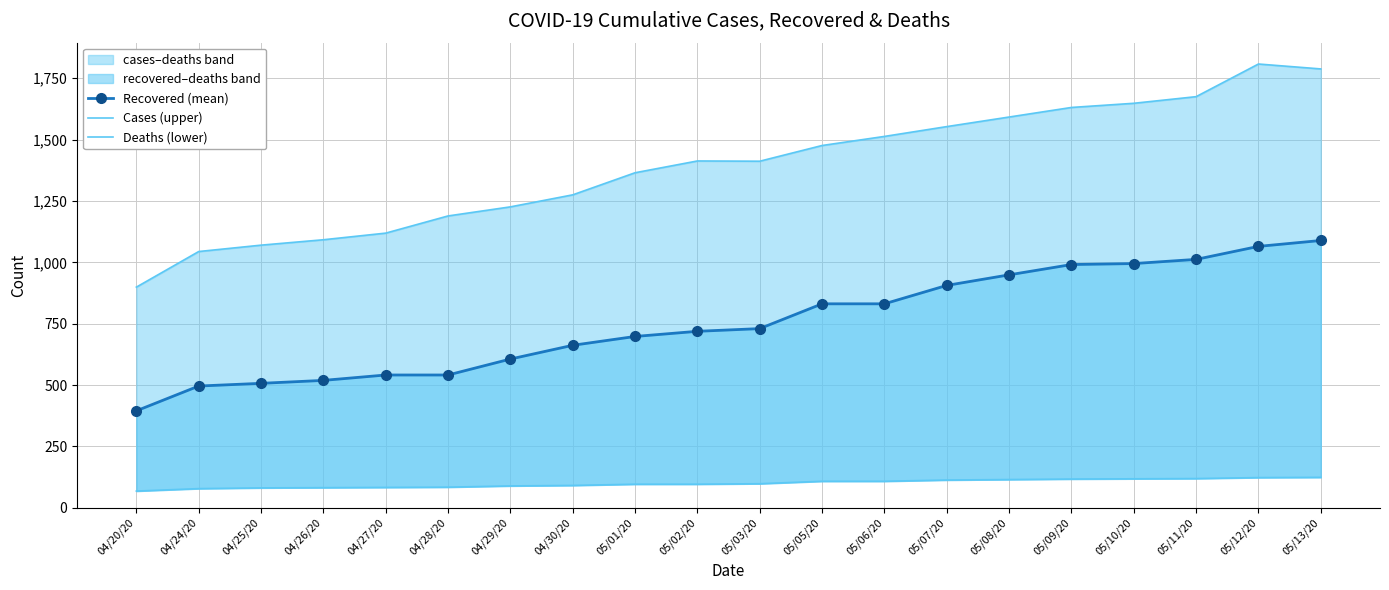

Reading left to right, list all the values displayed in this chart.

Recovered (mean): 04/20/20=395	04/24/20=496	04/25/20=507	04/26/20=519	04/27/20=541	04/28/20=541	04/29/20=606	04/30/20=662	05/01/20=698	05/02/20=719	05/03/20=730	05/05/20=831	05/06/20=831	05/07/20=906	05/08/20=949	05/09/20=991	05/10/20=995	05/11/20=1012	05/12/20=1065	05/13/20=1089
Cases (upper): 04/20/20=899	04/24/20=1044	04/25/20=1070	04/26/20=1092	04/27/20=1119	04/28/20=1189	04/29/20=1226	04/30/20=1275	05/01/20=1365	05/02/20=1413	05/03/20=1412	05/05/20=1476	05/06/20=1513	05/07/20=1553	05/08/20=1592	05/09/20=1631	05/10/20=1648	05/11/20=1675	05/12/20=1808	05/13/20=1788
Deaths (lower): 04/20/20=68	04/24/20=78	04/25/20=81	04/26/20=82	04/27/20=83	04/28/20=84	04/29/20=89	04/30/20=91	05/01/20=96	05/02/20=96	05/03/20=98	05/05/20=108	05/06/20=108	05/07/20=113	05/08/20=115	05/09/20=117	05/10/20=118	05/11/20=119	05/12/20=123	05/13/20=124